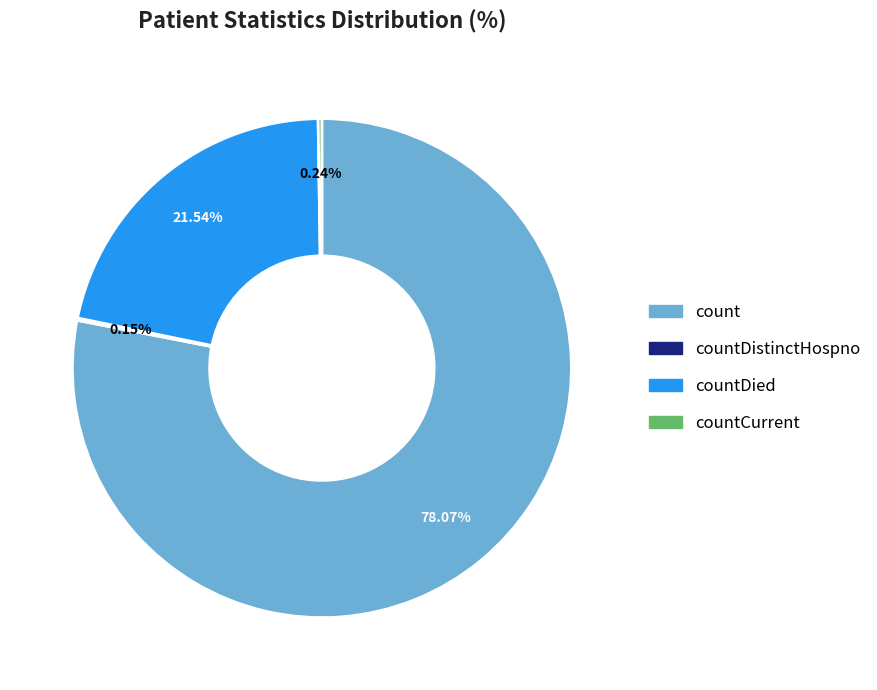

To the nearest percent, what percentage of the pie is count?

78%